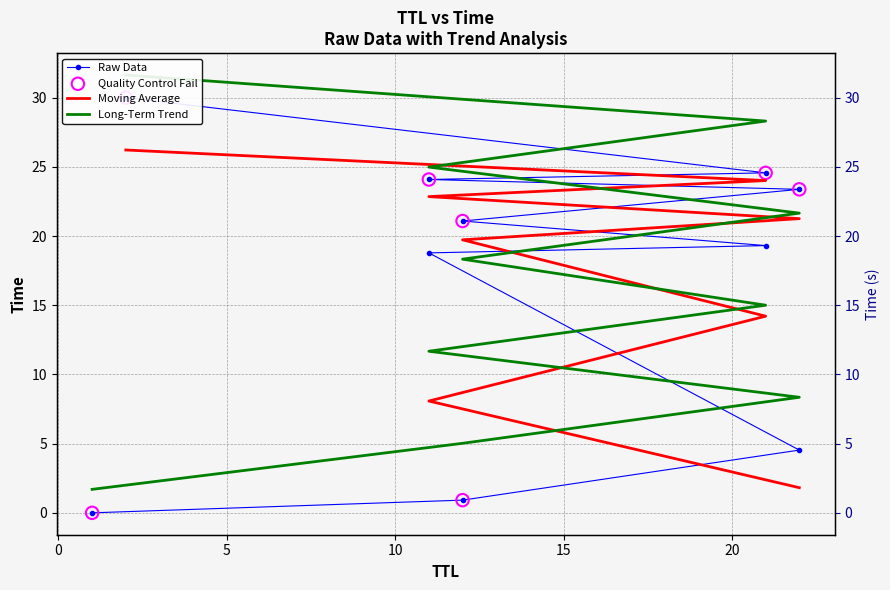

What is the change in value from 22 to 12?

+16.6